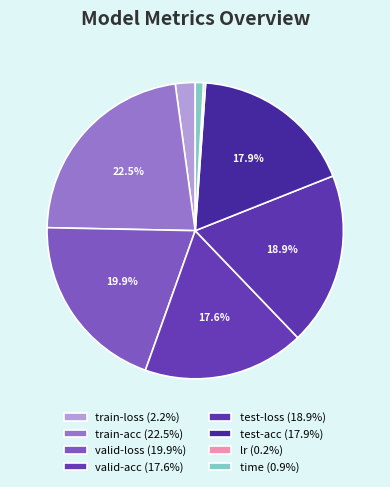

Which slice is the smallest?

lr